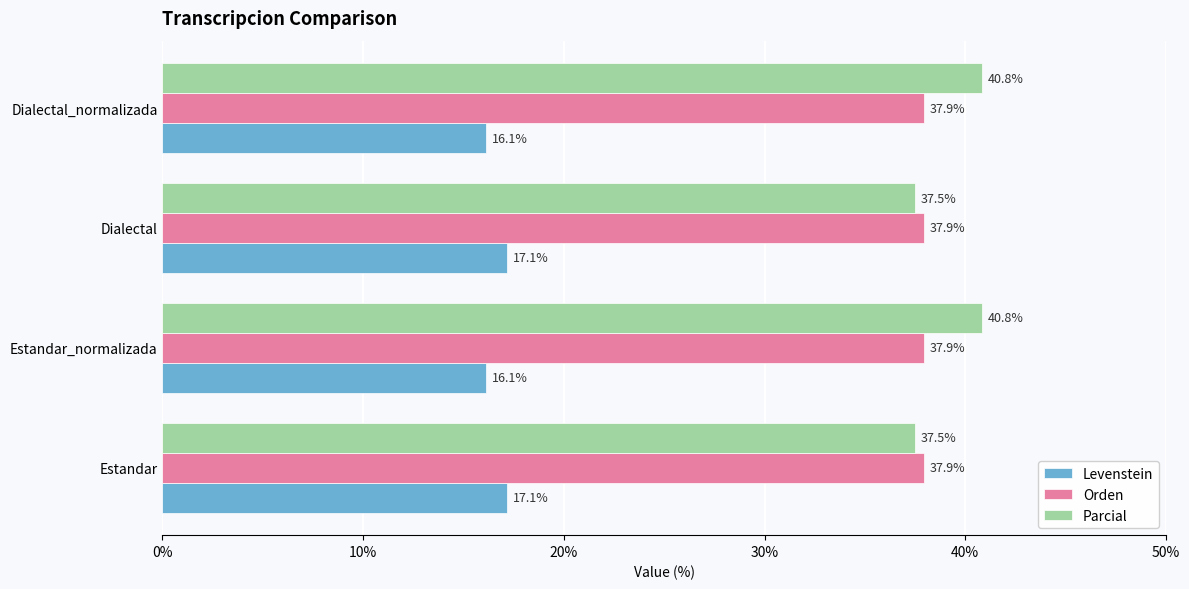

Count the Levenstein values in the range 16 to 17.

2